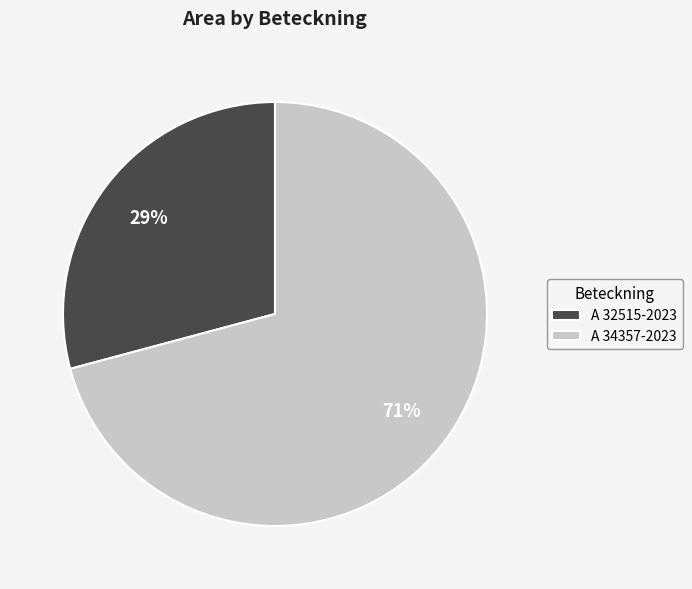

Which has a higher value, A 34357-2023 or A 32515-2023?

A 34357-2023